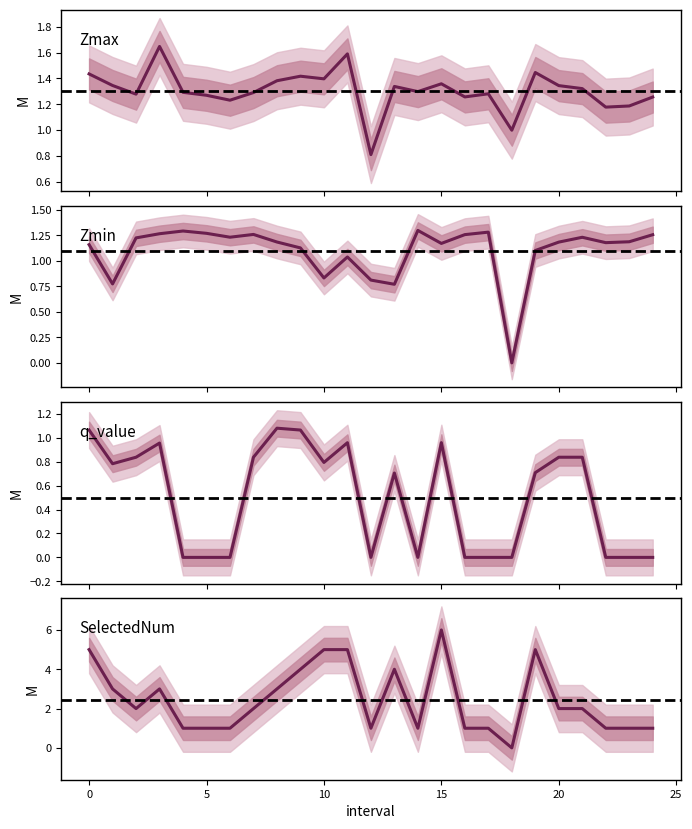

How many intersections are there between SelectedNum and Zmax?

7